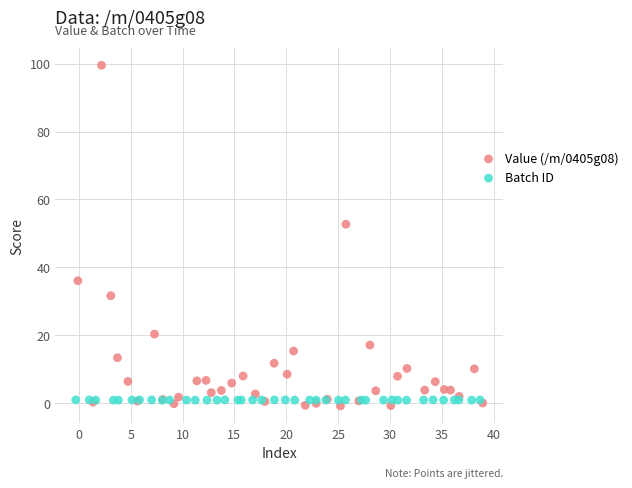

What are all the series names shown in the legend?

Value (/m/0405g08), Batch ID